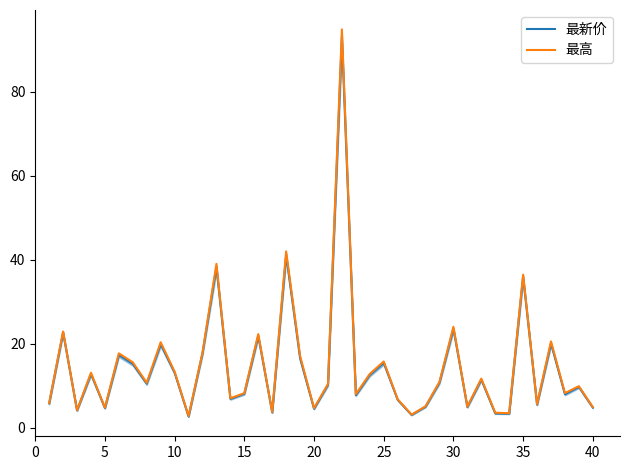

What is the smallest value displayed?

2.7